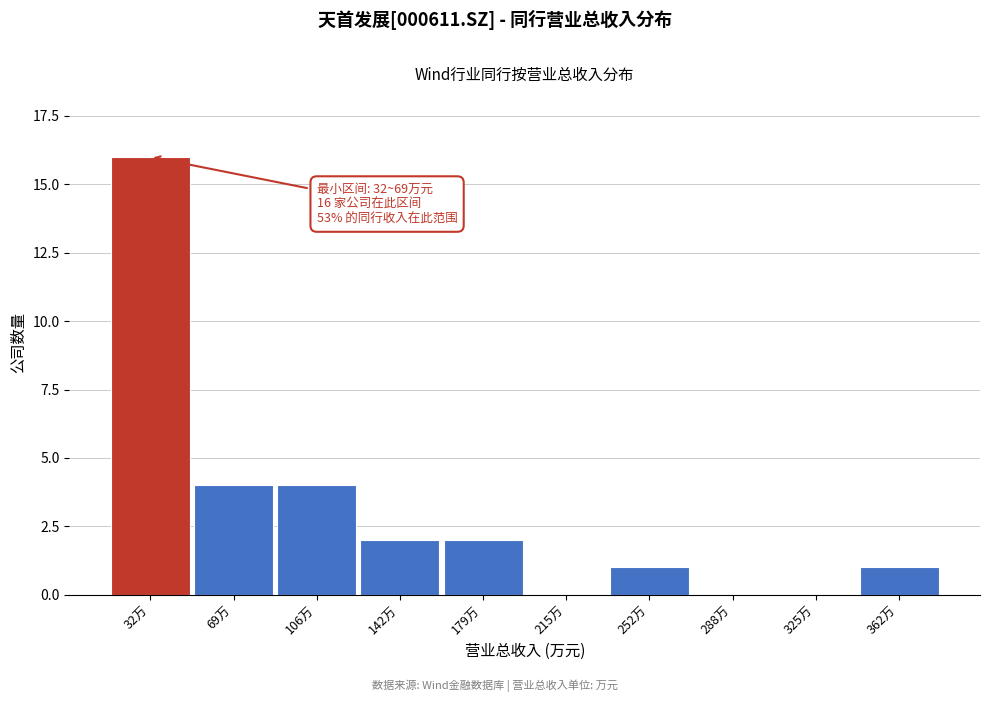

Reading right to left, extract all data points from this chart.

362万=1	325万=0	288万=0	252万=1	215万=0	179万=2	142万=2	106万=4	69万=4	32万=16